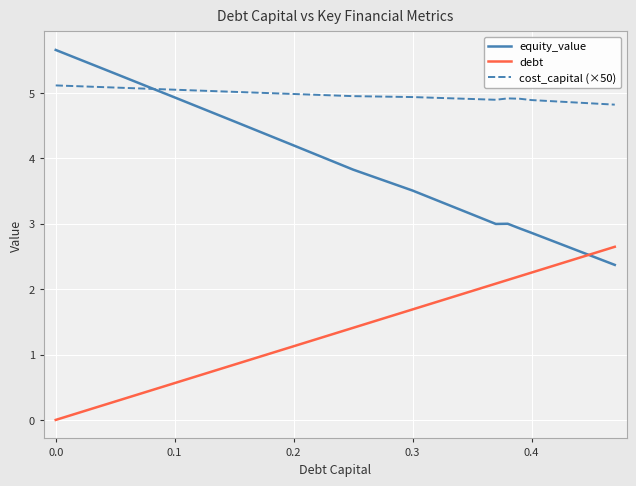

What is the lowest value of the equity_value series?

2.4